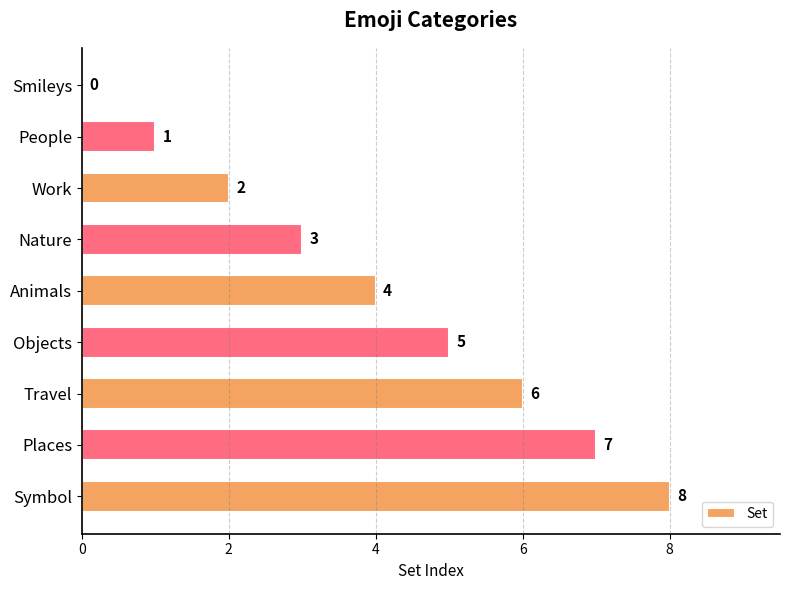

How many series are shown in this chart?

1